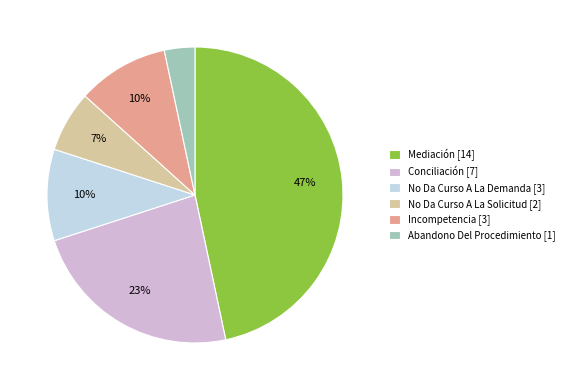

What is the ratio of the value at No Da Curso A La Solicitud to the value at No Da Curso A La Demanda?

0.7